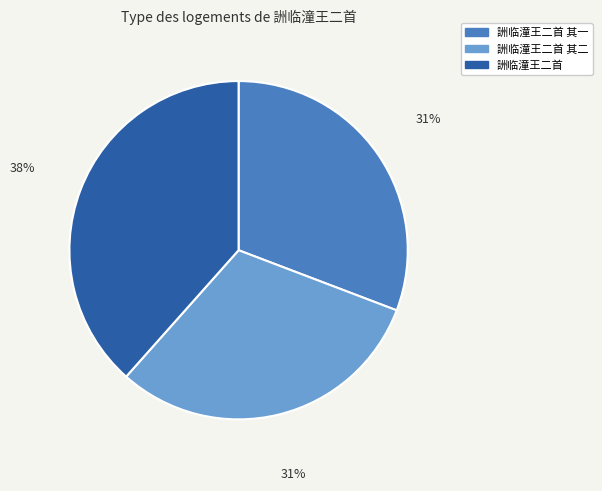

To the nearest percent, what is the average slice percentage?

33%